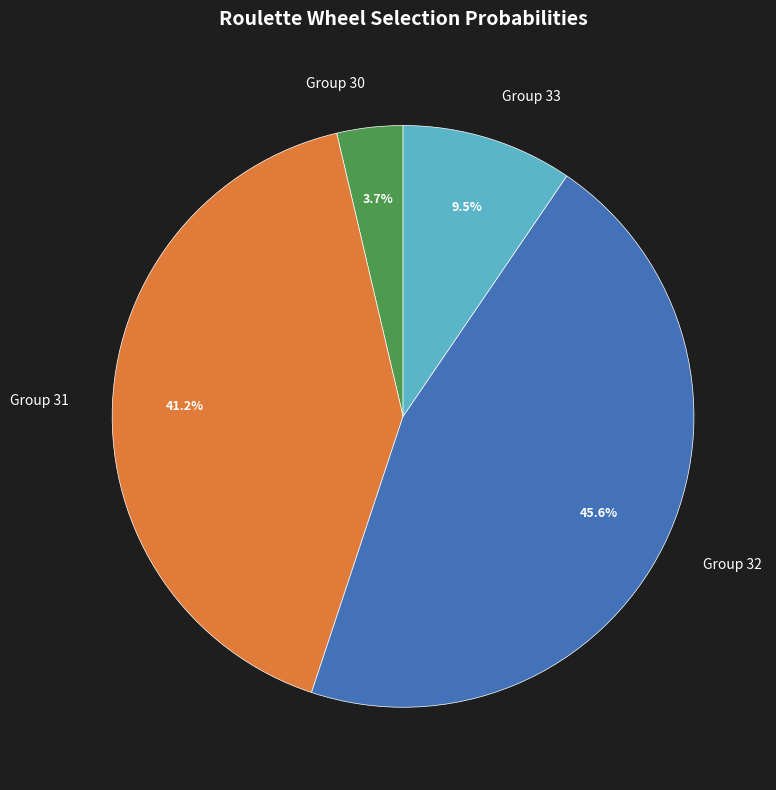

Rank the categories by value from lowest to highest.

Group 30, Group 33, Group 31, Group 32